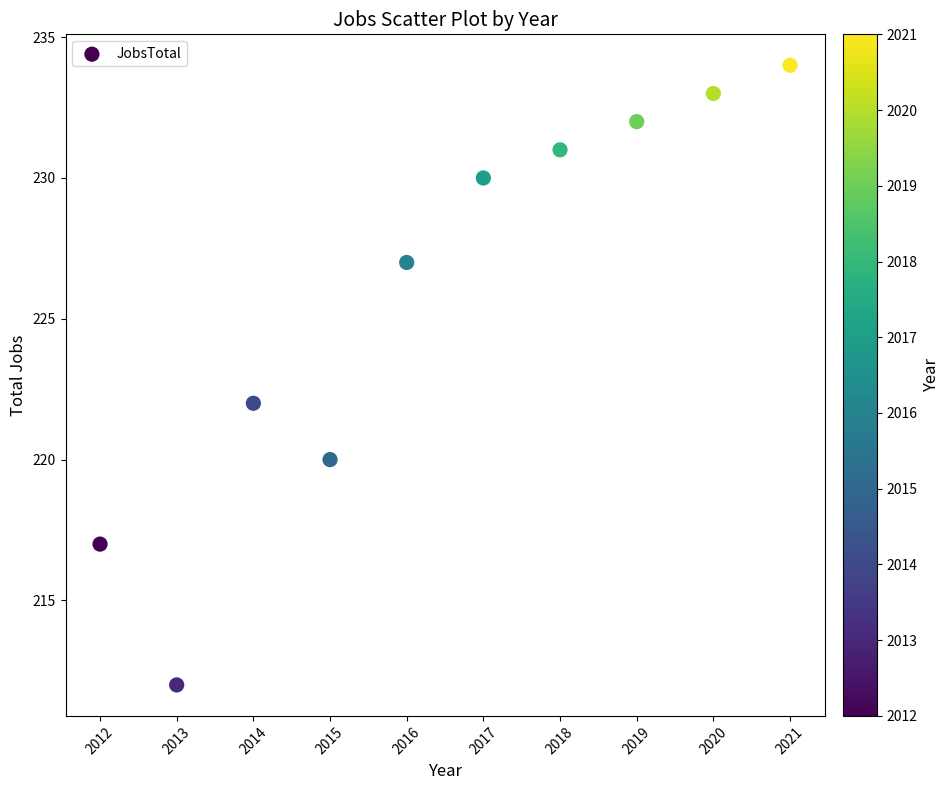

What is the range of X values (max minus min)?

9